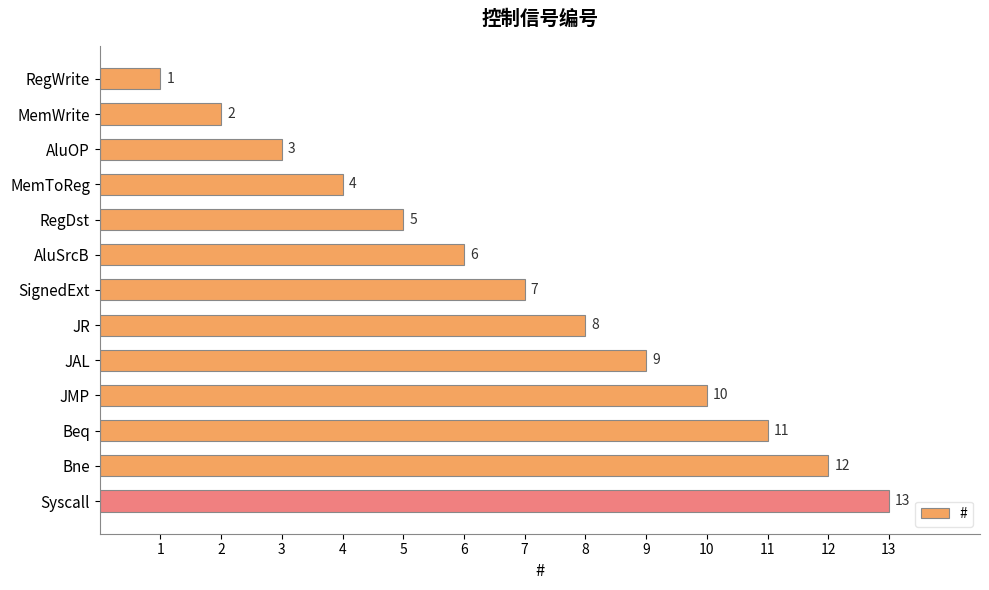

Count the number of categories in the chart.

13